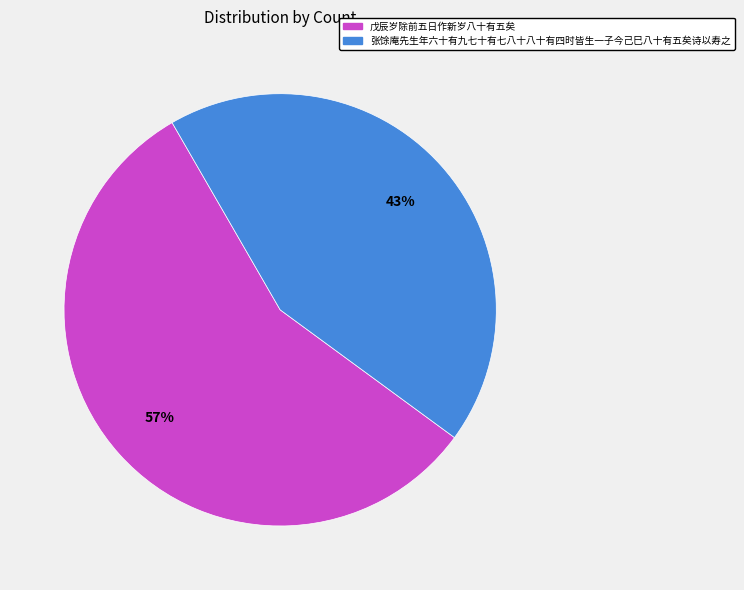

To the nearest percent, what is the combined percentage of 张馀庵先生年六十有九七十有七八十八十有四时皆生一子今己巳八十有五矣诗以寿之 and 戊辰岁除前五日作新岁八十有五矣?

100%